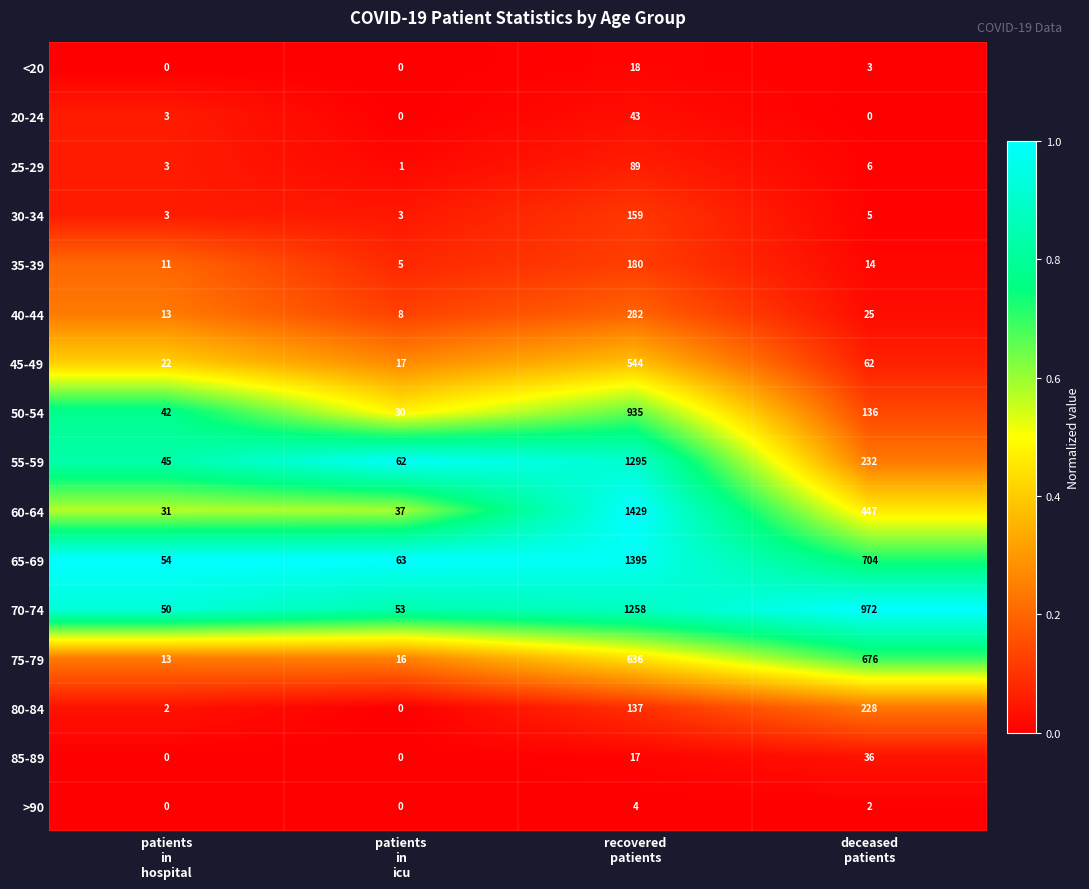

What is the spread (max minus min) of values at patients
in
icu?

63